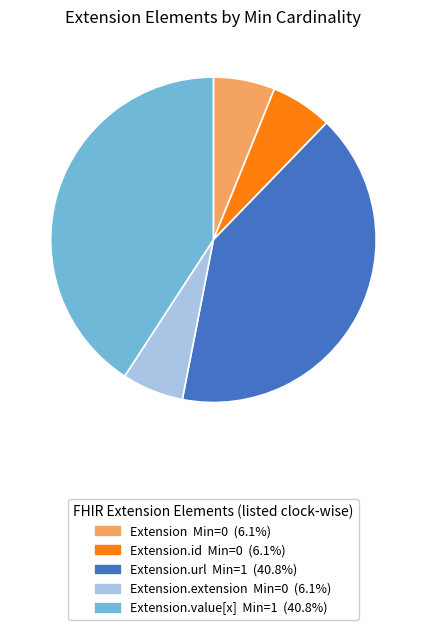

Is there any slice that represents more than half of the pie?

No